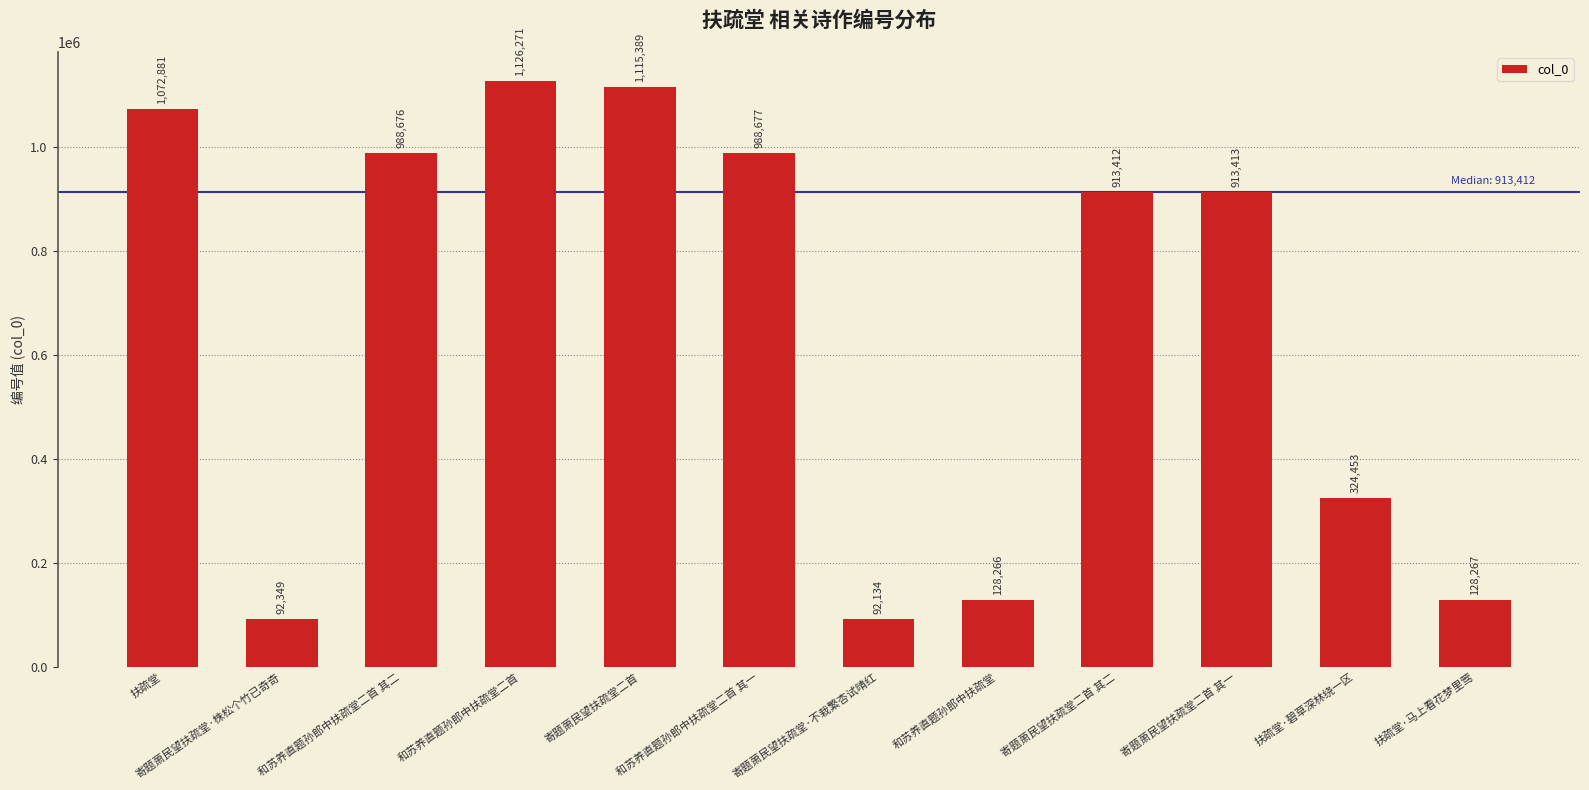

Which has a higher value, 和苏养直题孙郎中扶疏堂二首 其一 or 和苏养直题孙郎中扶疏堂二首 其二?

和苏养直题孙郎中扶疏堂二首 其一